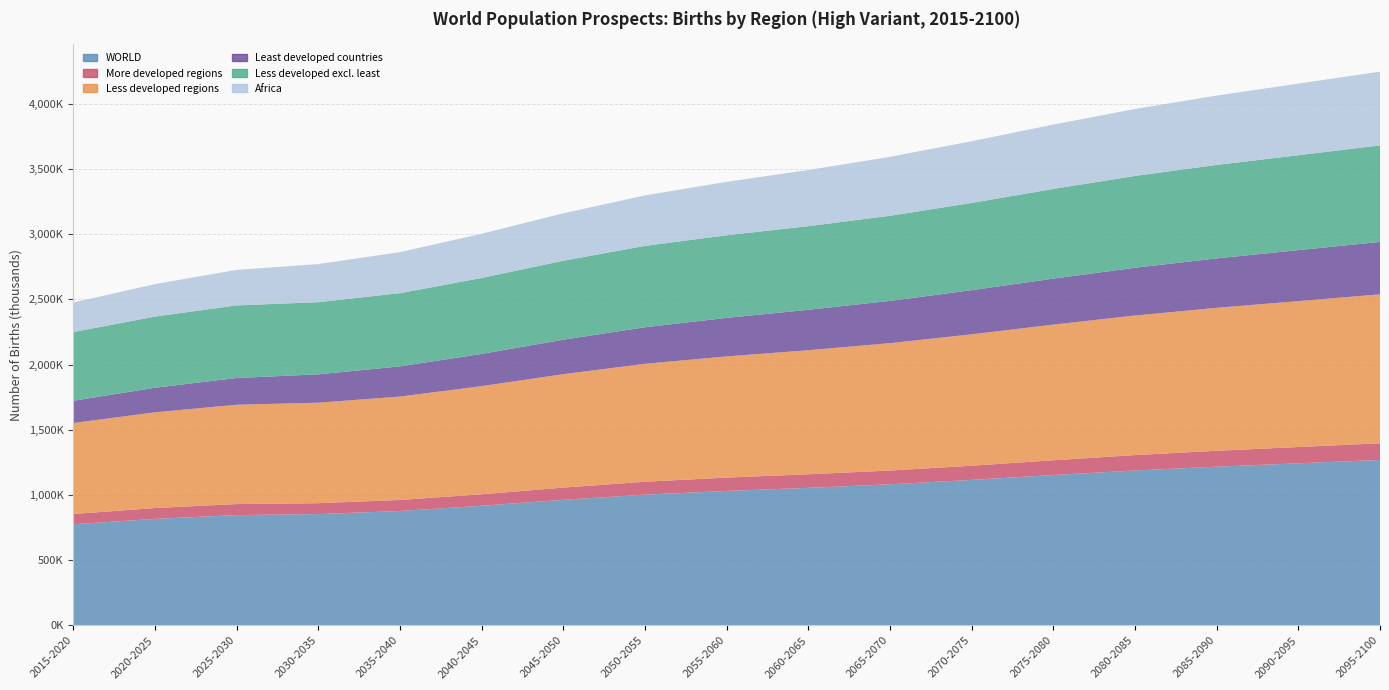

Reading left to right, list all the values displayed in this chart.

WORLD: 775942.2	817009.0	846083.9	853883.6	877416.9	917377.8	963264.2	1002920.8	1031269.3	1055029.4	1082116.3	1115985.2	1153190.1	1188040.0	1217491.2	1243204.5	1269178.4
More developed regions: 78546.4	83085.2	84612.2	83439.0	84724.3	88339.4	93677.5	99021.1	102382.2	103977.7	105645.0	108753.2	113272.9	118032.8	121941.9	124777.0	127246.2
Less developed regions: 697395.8	733923.8	761471.7	770444.6	792692.7	829038.4	869586.7	903899.6	928887.2	951051.6	976471.2	1007232.0	1039917.2	1070007.2	1095549.3	1118427.6	1141932.2
Least developed countries: 170641.3	188286.7	204883.5	217257.4	231146.5	247101.8	263962.0	280410.8	295540.8	309843.9	323933.4	338249.8	352540.7	366191.8	378884.4	390777.5	402084.7
Less developed excl. least: 526754.5	545637.1	556588.2	553187.3	561546.2	581936.6	605624.7	623488.8	633346.4	641207.7	652537.8	668982.2	687376.5	703815.4	716665.0	727650.1	739847.5
Africa: 226134.8	249080.7	272212.5	292093.2	314539.5	338841.0	363450.1	387048.4	409020.5	430493.9	451800.1	472955.3	493682.7	513307.2	531713.9	548883.0	565243.6